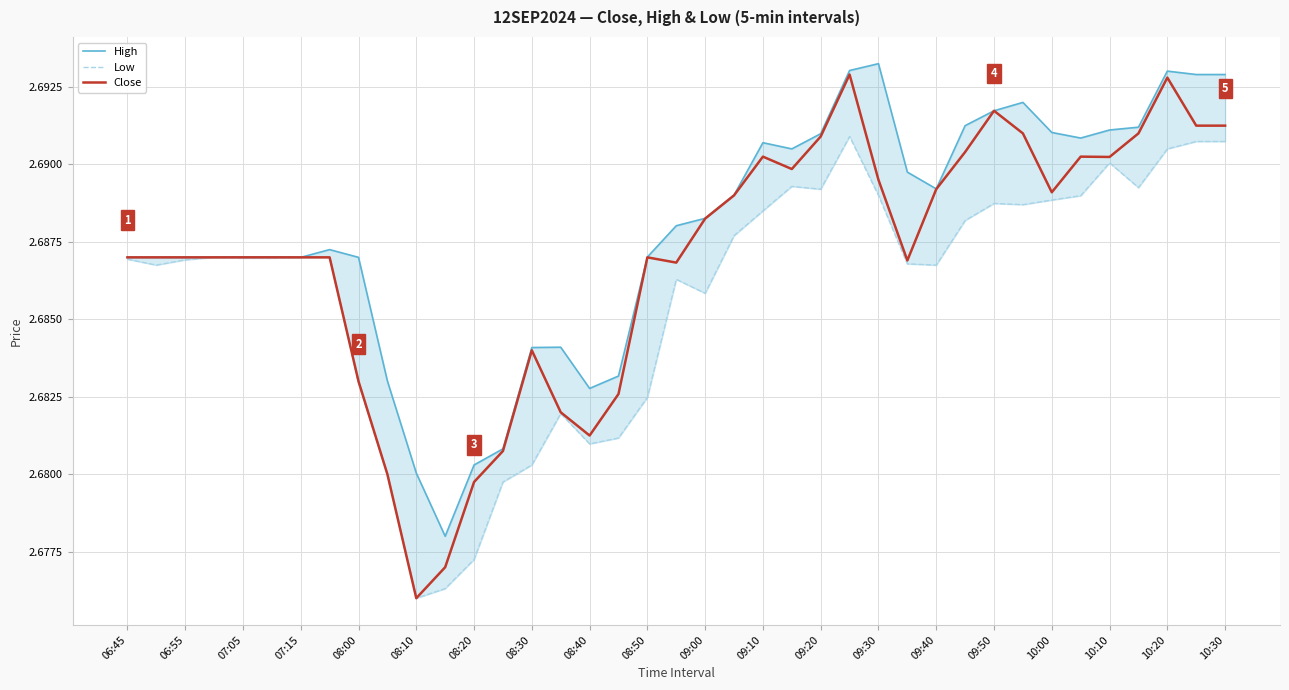

At how many categories does at least one series exceed 2?

39